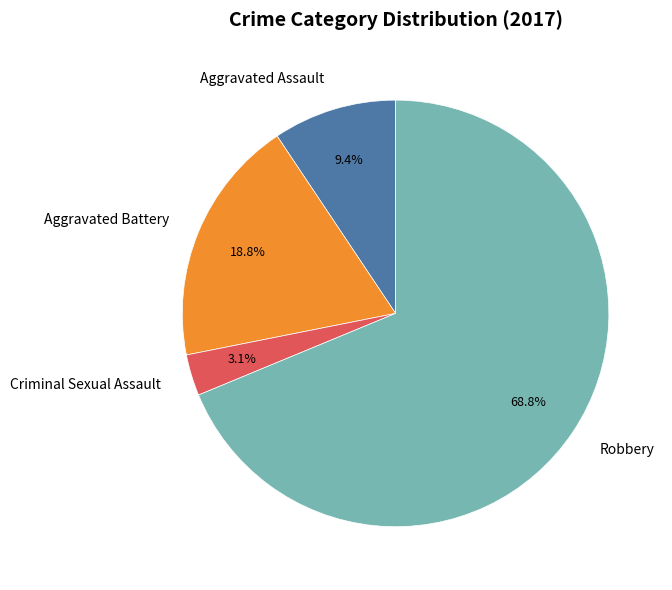

Combined, do Aggravated Assault and Criminal Sexual Assault account for over 50%?

No